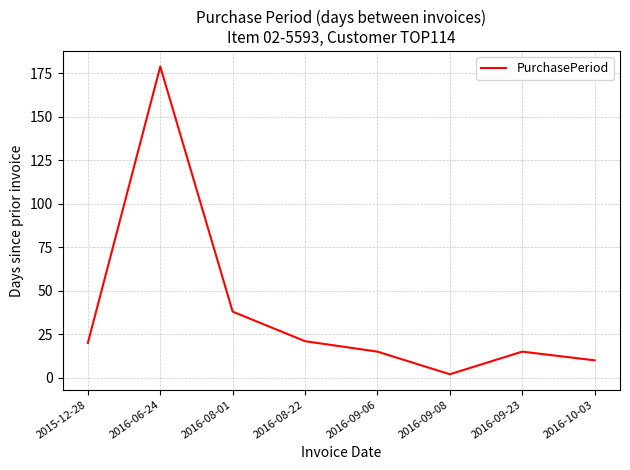

How many interior local valleys (lower than both neighbors) does the data have?

1